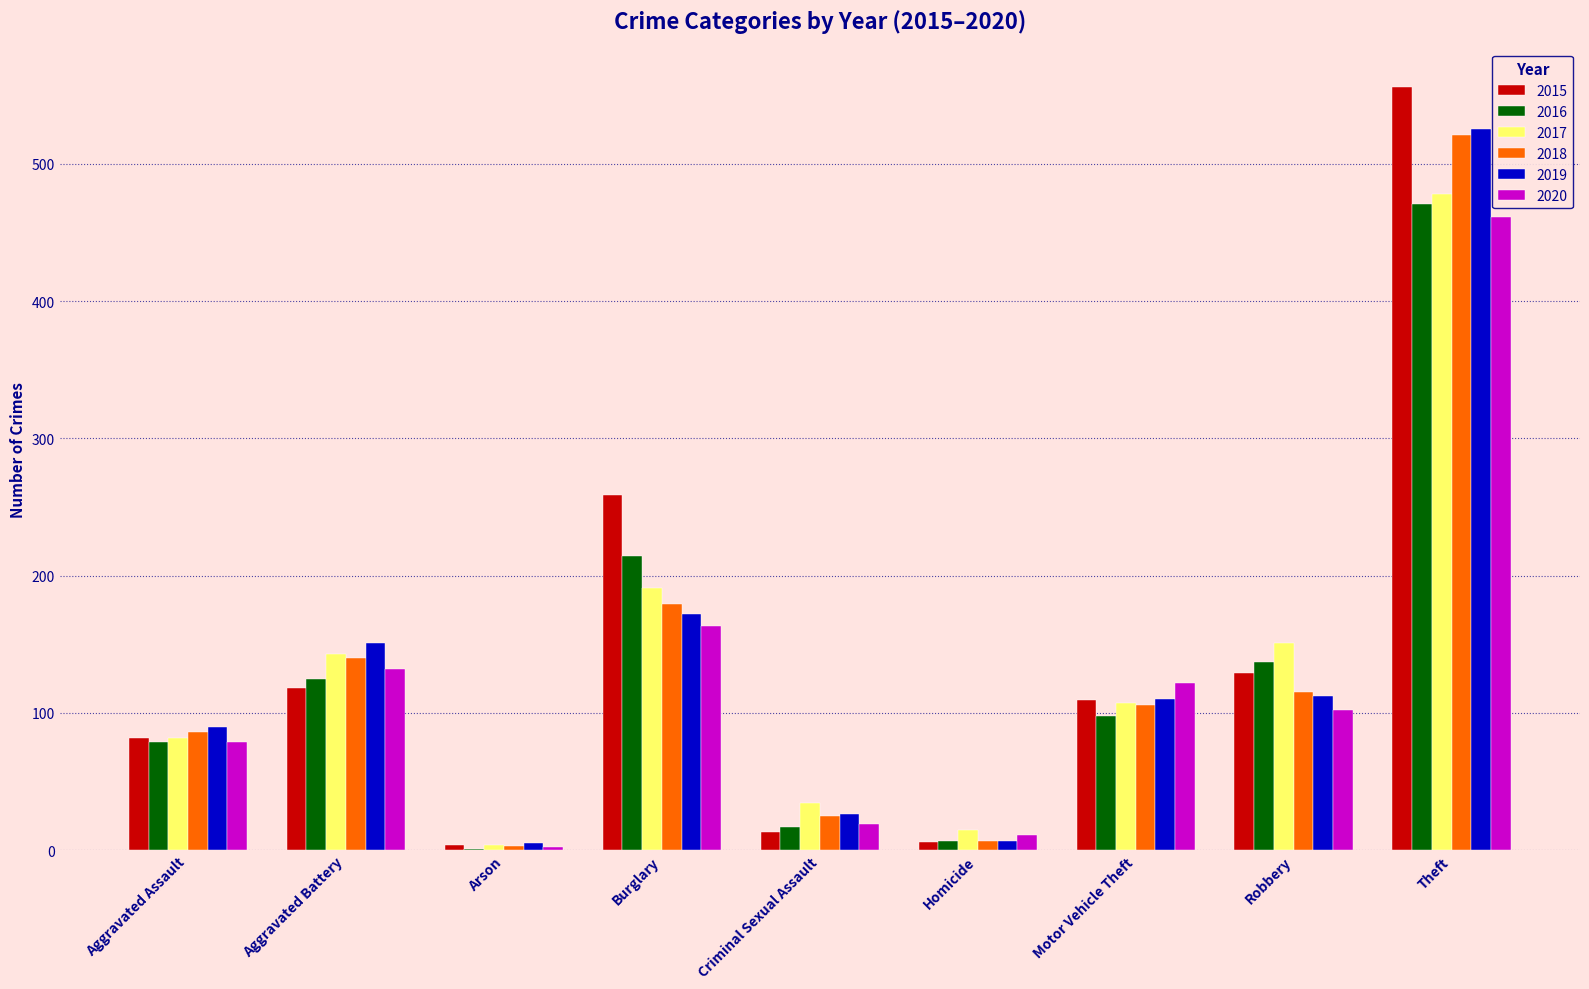

True or false: 2019 has a value of 26 at Criminal Sexual Assault.

True